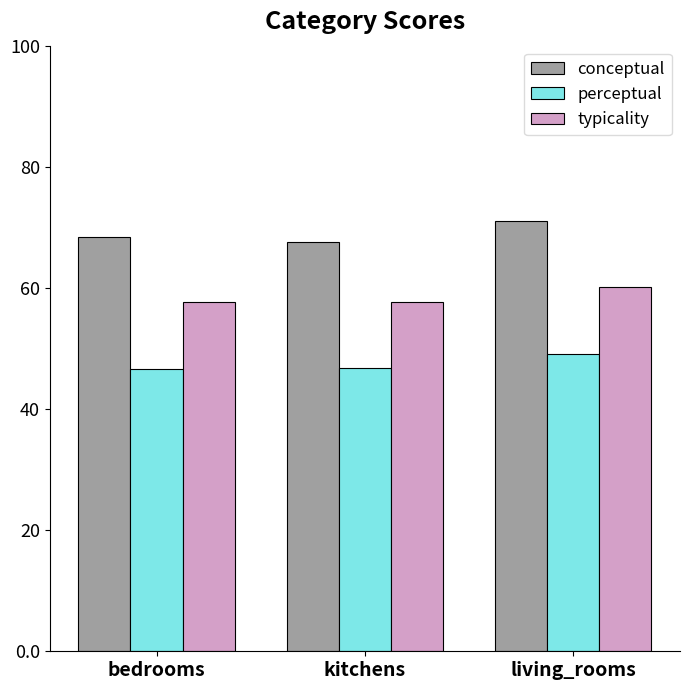

How many bars are there in each group?

3